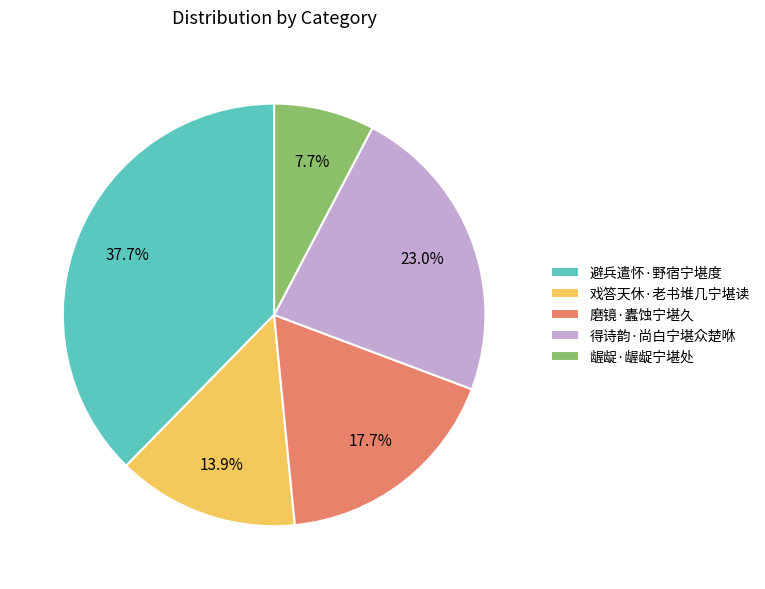

The 避兵遣怀·野宿宁堪度 slice represents 38% of the pie. True or false?

True